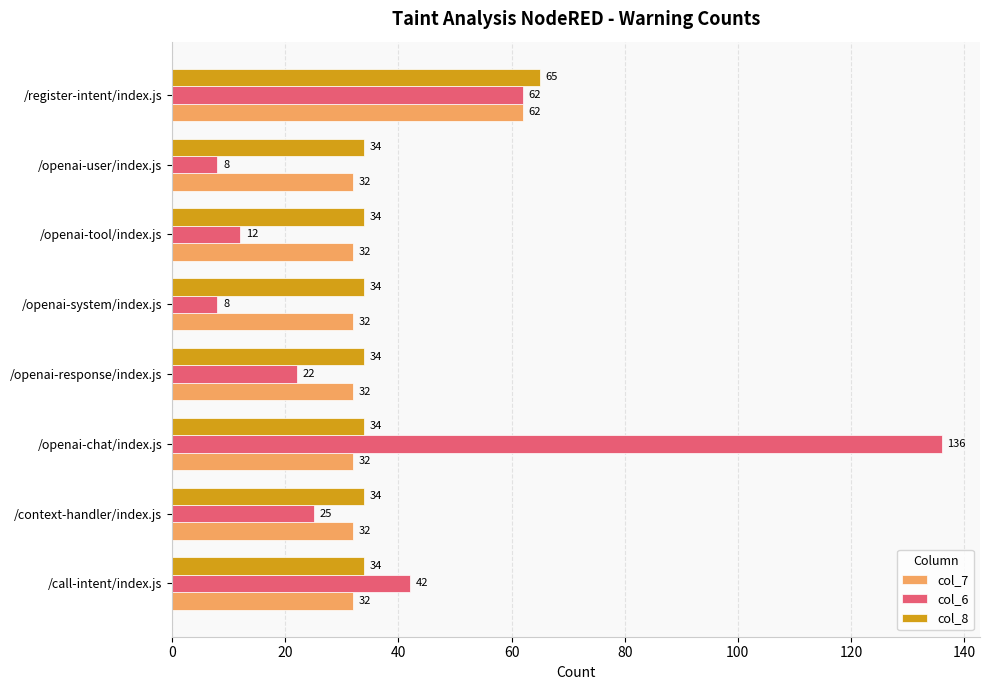

What value does the col_7 series have at /openai-user/index.js, to the nearest 10?

30